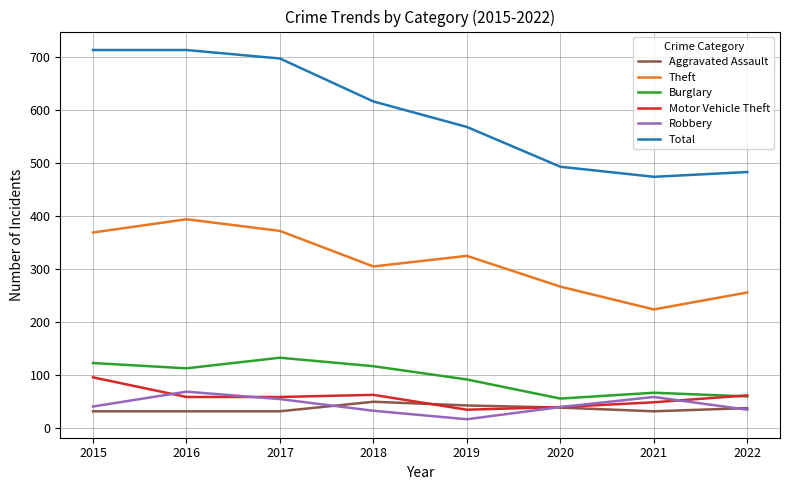

True or false: Burglary and Theft intersect in this chart.

False